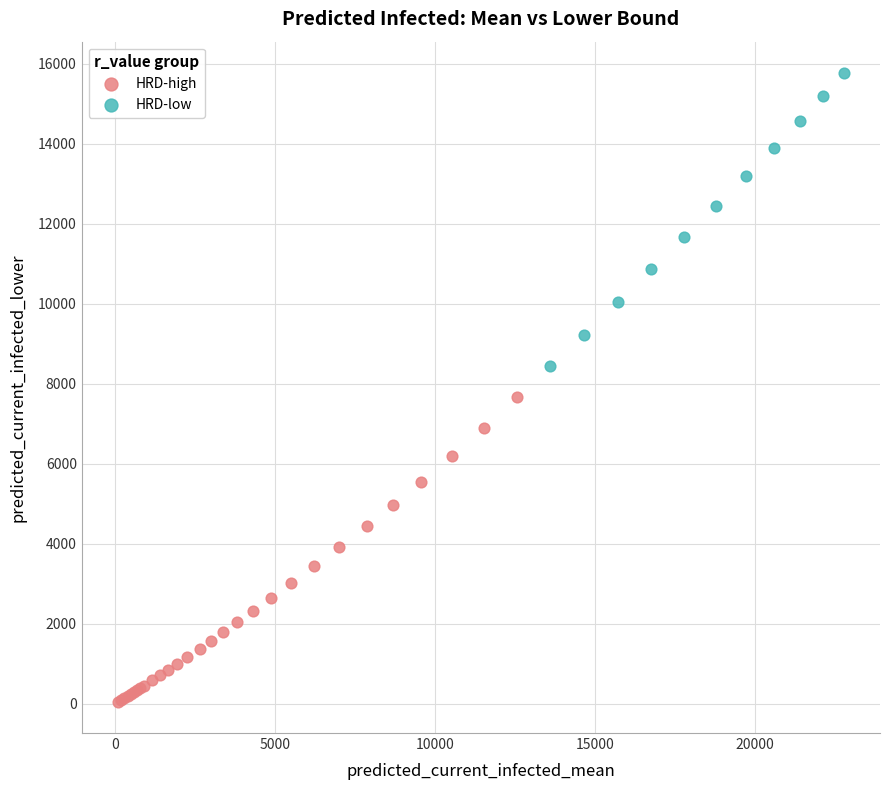

Which series contains the lowest Y value?

HRD-high